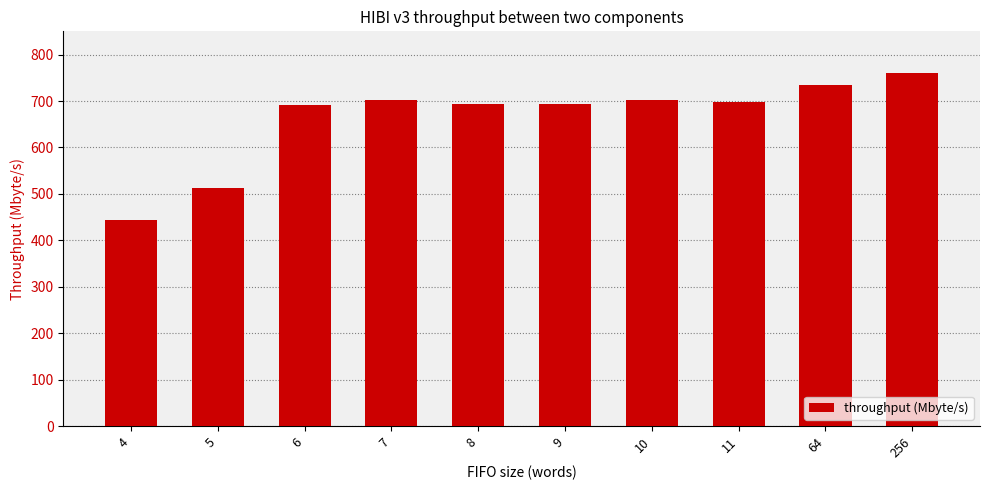

How many data points does each series have?

10